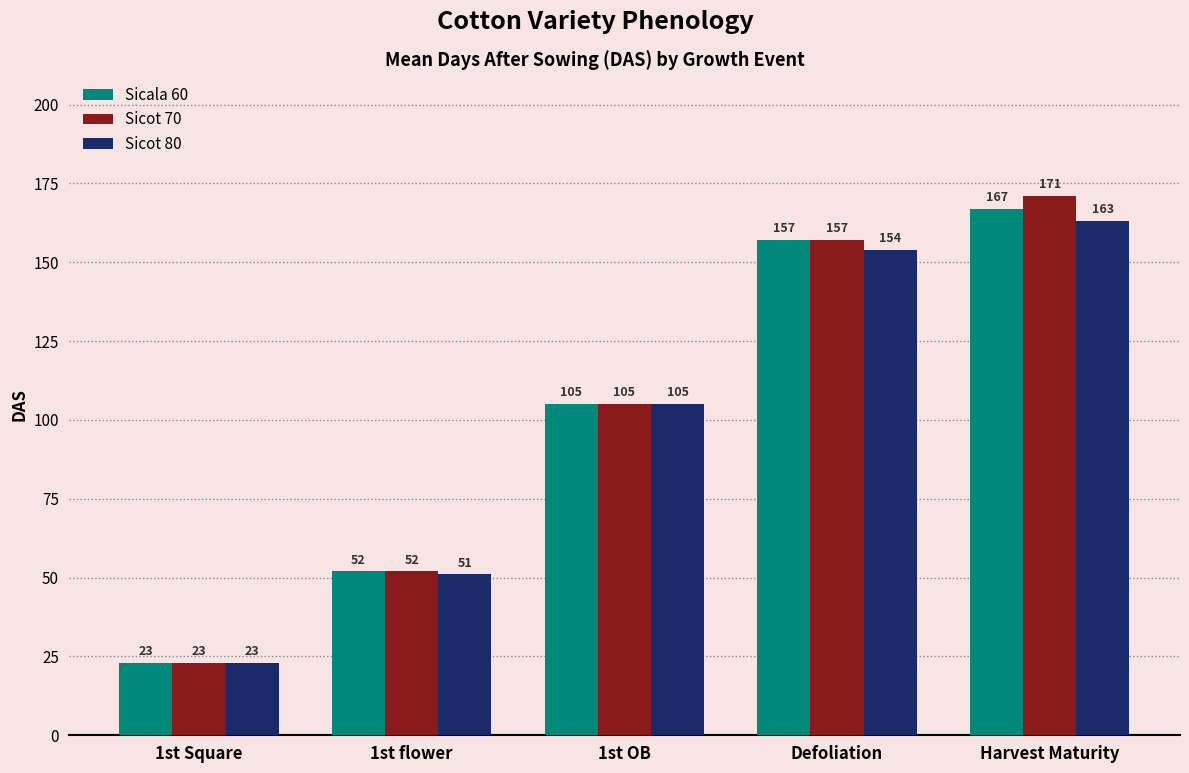

List the series in order of their peak value, lowest first.

Sicot 80, Sicala 60, Sicot 70